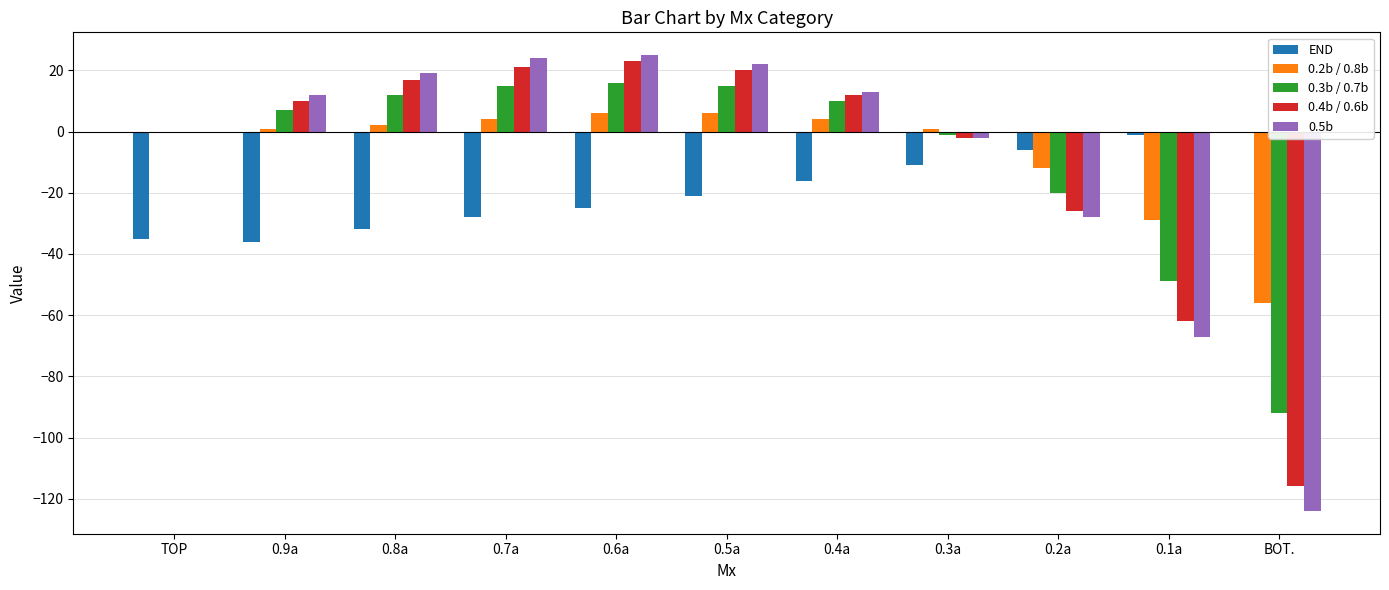

Reading left to right, what are all the values shown in this chart?

END: TOP=-35	0.9a=-36	0.8a=-32	0.7a=-28	0.6a=-25	0.5a=-21	0.4a=-16	0.3a=-11	0.2a=-6	0.1a=-1	BOT.=0
0.2b / 0.8b: TOP=0	0.9a=1	0.8a=2	0.7a=4	0.6a=6	0.5a=6	0.4a=4	0.3a=1	0.2a=-12	0.1a=-29	BOT.=-56
0.3b / 0.7b: TOP=0	0.9a=7	0.8a=12	0.7a=15	0.6a=16	0.5a=15	0.4a=10	0.3a=-1	0.2a=-20	0.1a=-49	BOT.=-92
0.4b / 0.6b: TOP=0	0.9a=10	0.8a=17	0.7a=21	0.6a=23	0.5a=20	0.4a=12	0.3a=-2	0.2a=-26	0.1a=-62	BOT.=-116
0.5b: TOP=0	0.9a=12	0.8a=19	0.7a=24	0.6a=25	0.5a=22	0.4a=13	0.3a=-2	0.2a=-28	0.1a=-67	BOT.=-124